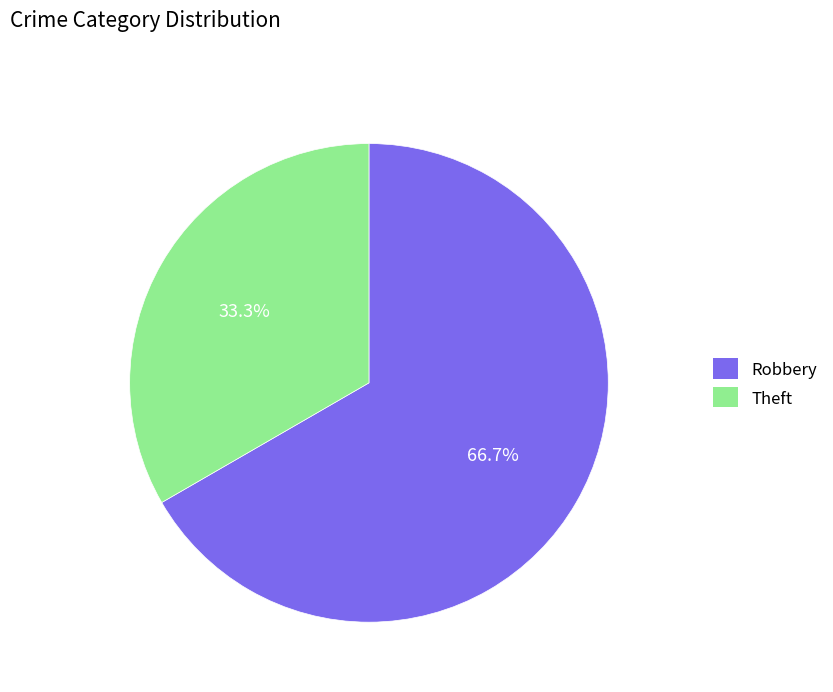

Is there a majority slice in this chart?

Yes